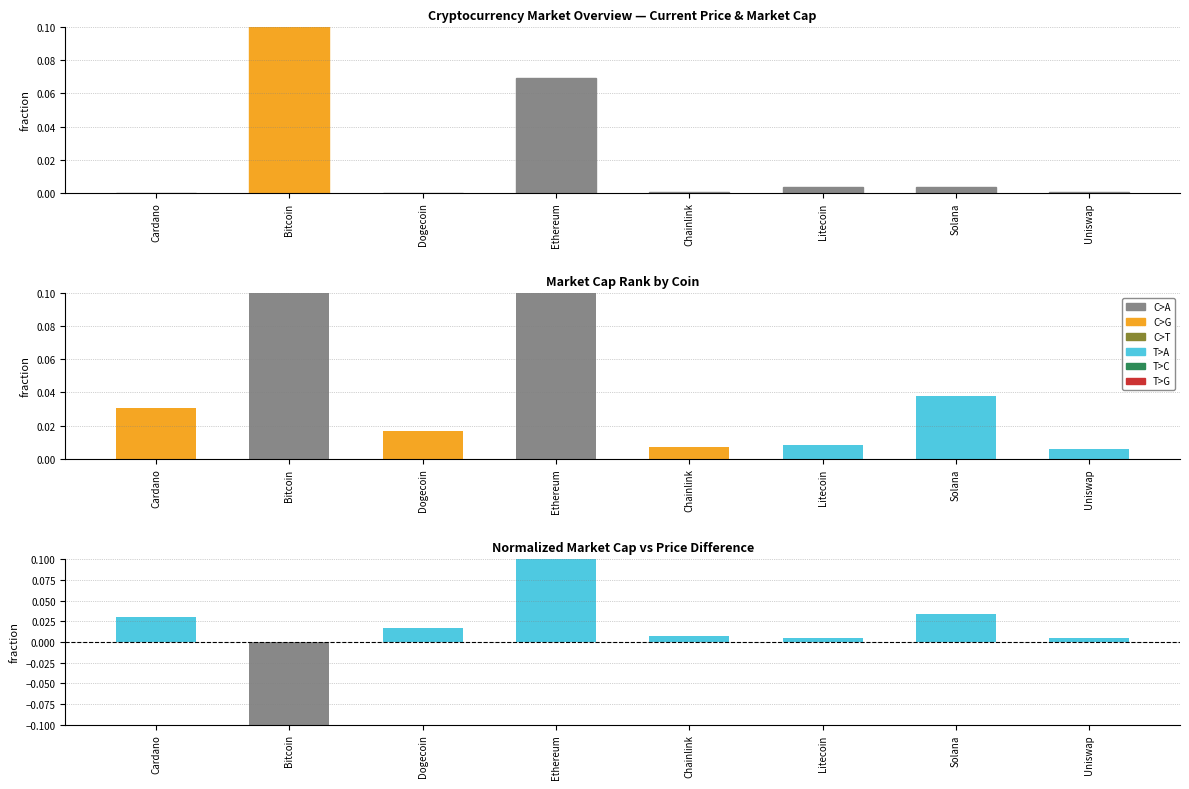

Reading left to right, transcribe all the data shown in this chart.

current_price: 0.0	0.9	0.0	0.1	0.0	0.0	0.0	0.0
market_cap: 0.0	0.6	0.0	0.3	0.0	0.0	0.0	0.0
market_cap_rank: 0.0	-0.3	0.0	0.2	0.0	0.0	0.0	0.0